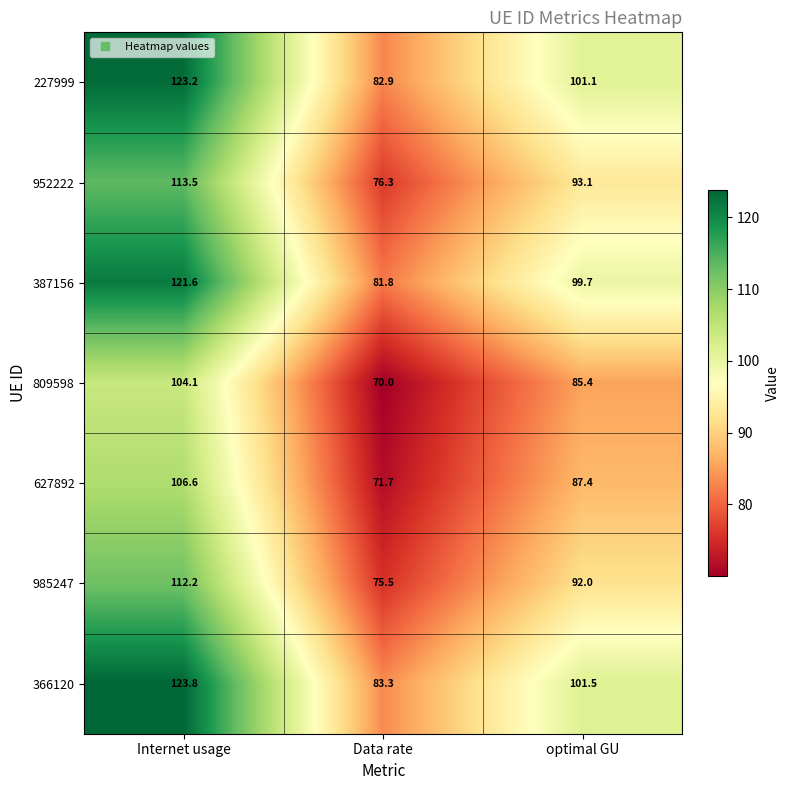

What is the sum of all 985247 values?

279.7